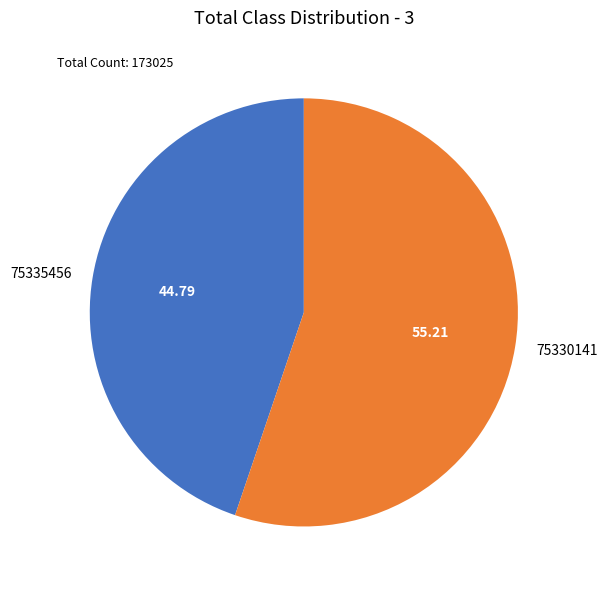

Approximately how many times larger is the value at 75335456 compared to 75330141?

0.8